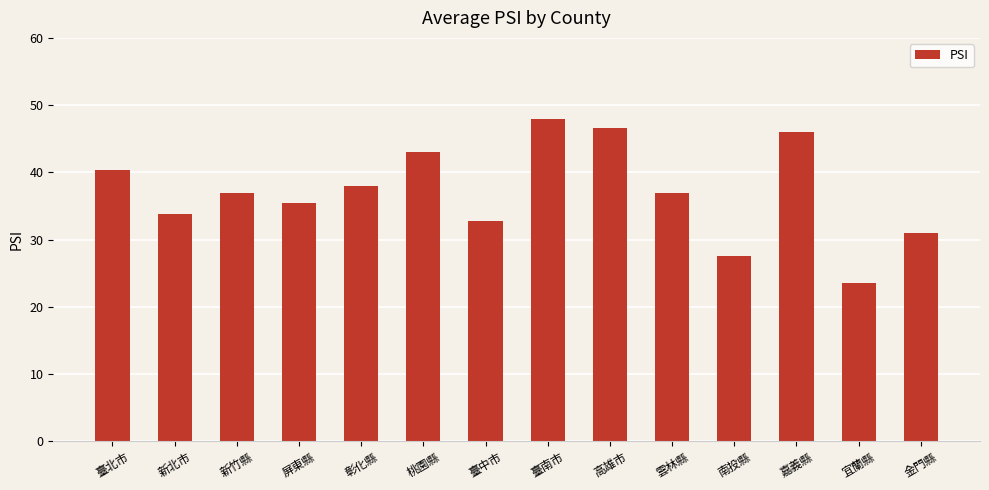

Which has a higher value, 新北市 or 新竹縣?

新竹縣